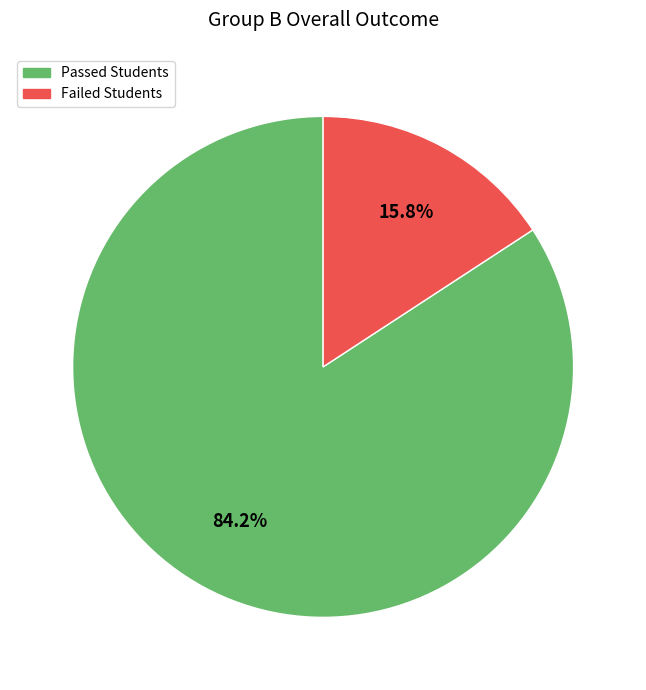

Which slice represents more than half of the pie?

Passed Students